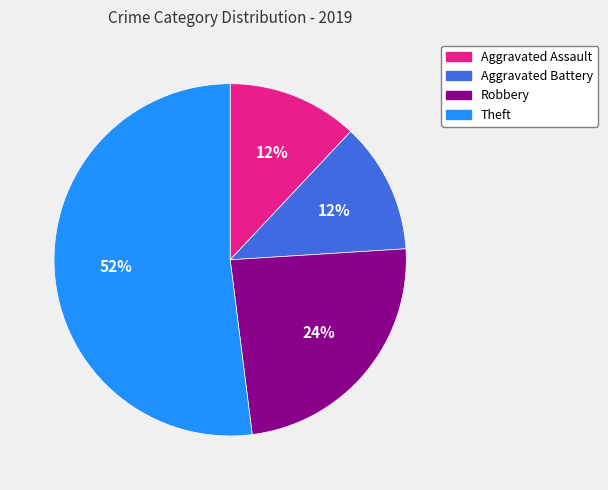

To the nearest percent, what is the difference between the Robbery and Aggravated Battery slice percentages?

12%